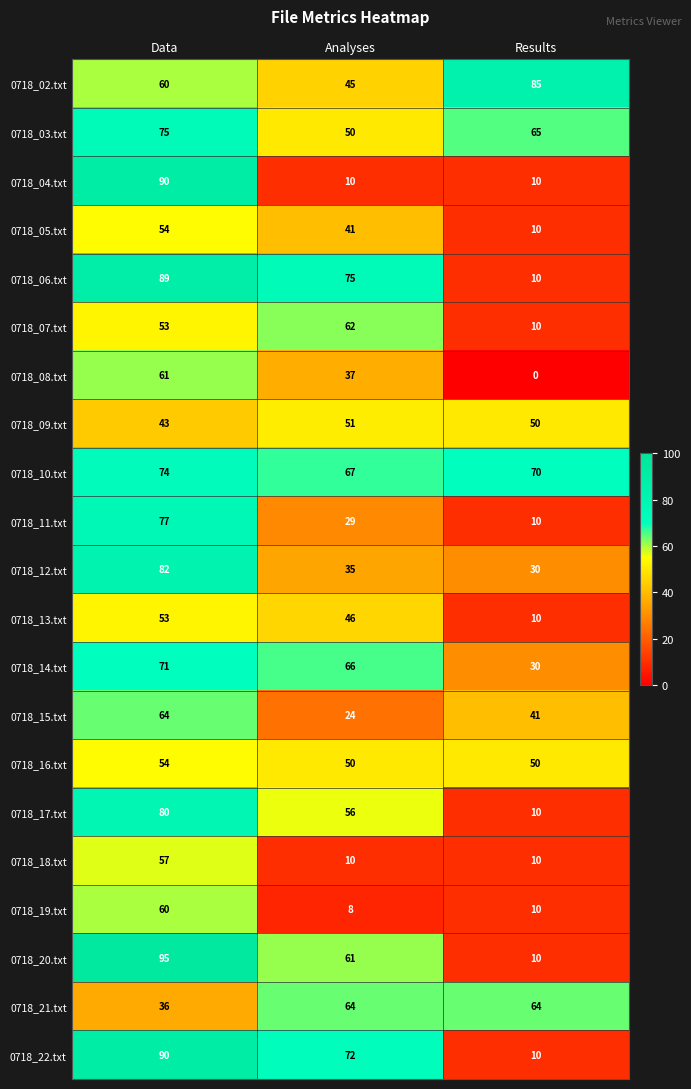

What is the sum of the 0718_09.txt values at Results and Data?

93